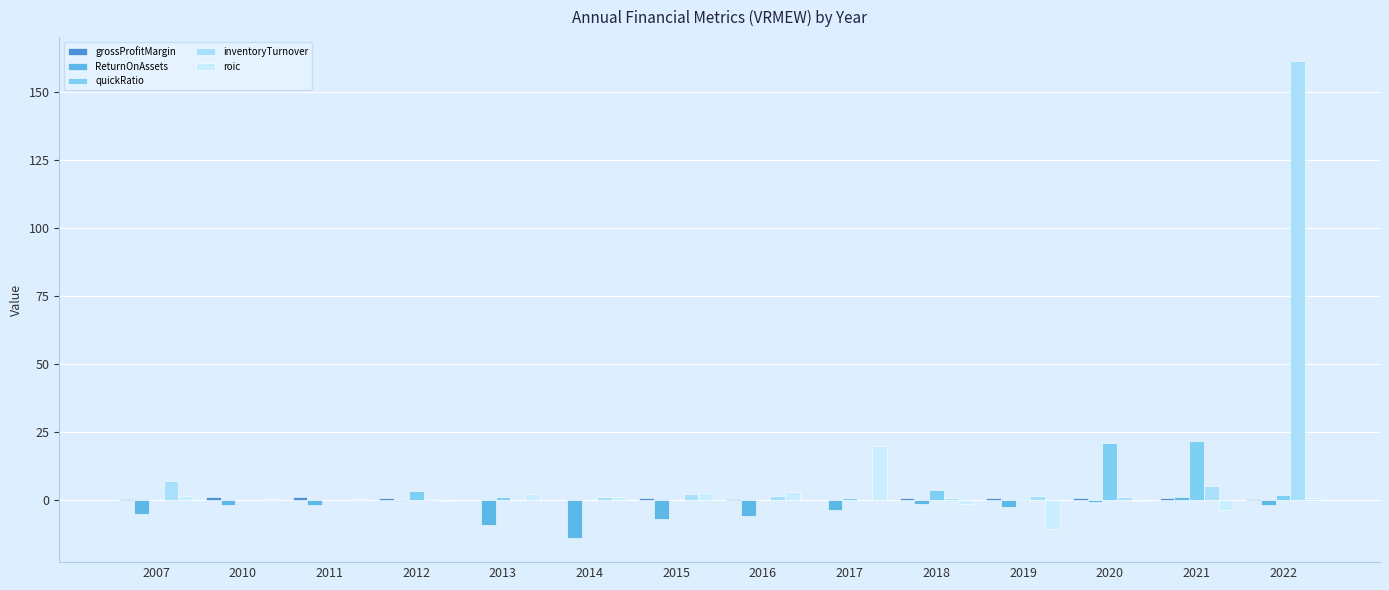

At which label is quickRatio closest to 10?

2018